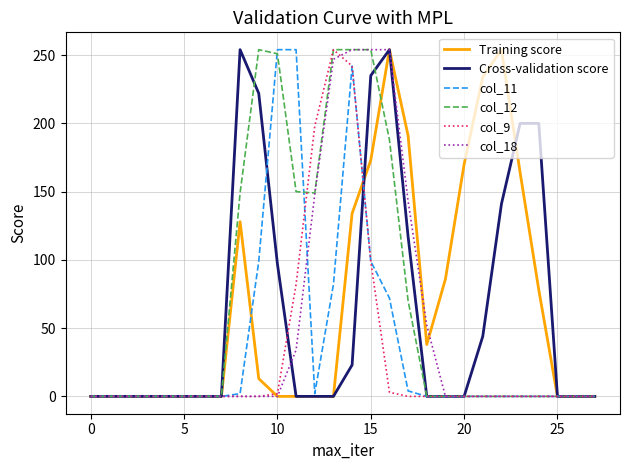

What are all the series names shown in the legend?

Training score, Cross-validation score, col_11, col_12, col_9, col_18